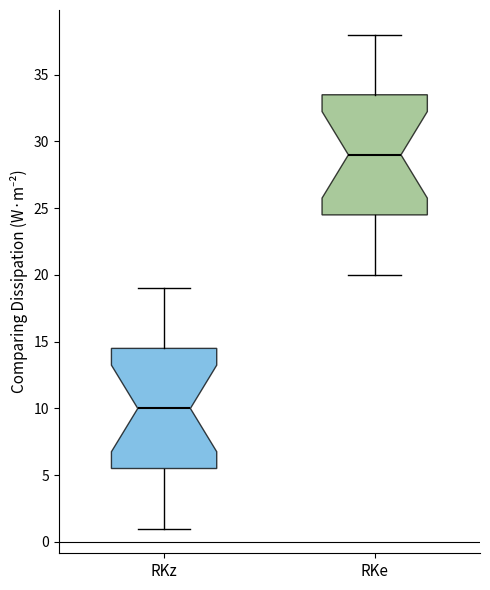

Where does the median line of the box for RKe sit on the y-axis? The values are not printed on the chart, so give them approximately, as read against the axis.

29.0